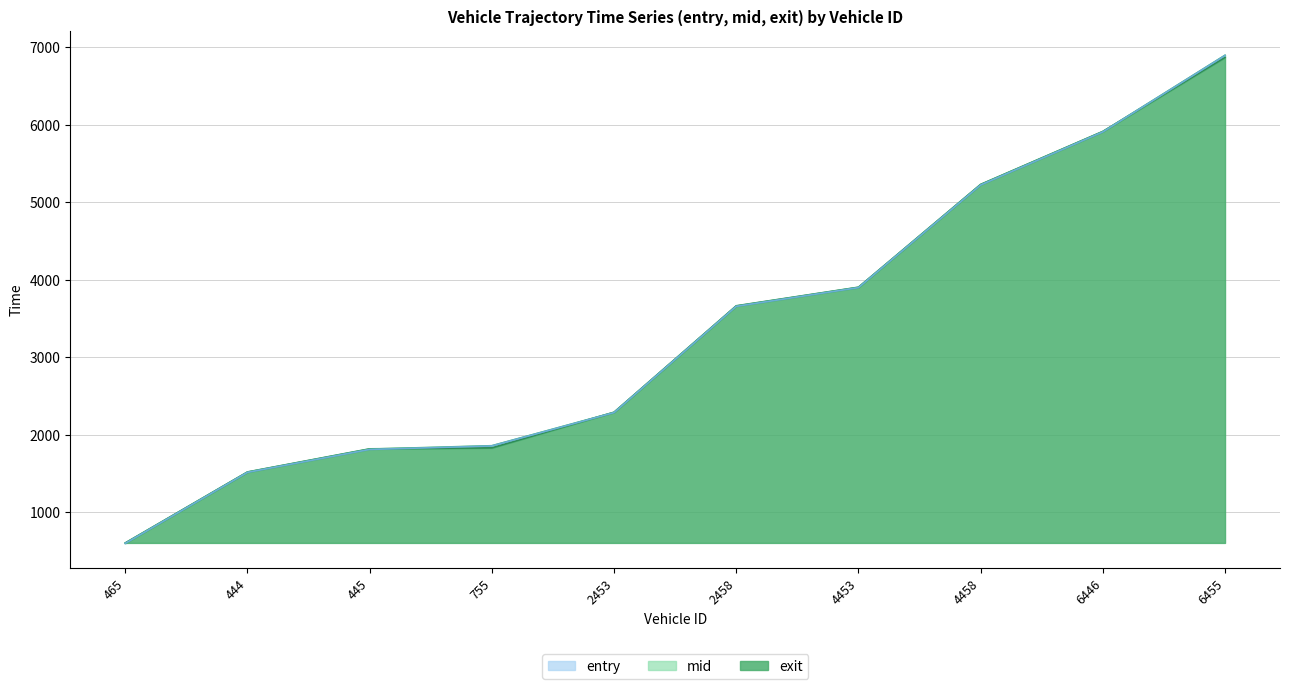

Which label corresponds to the smallest value in the chart?

465